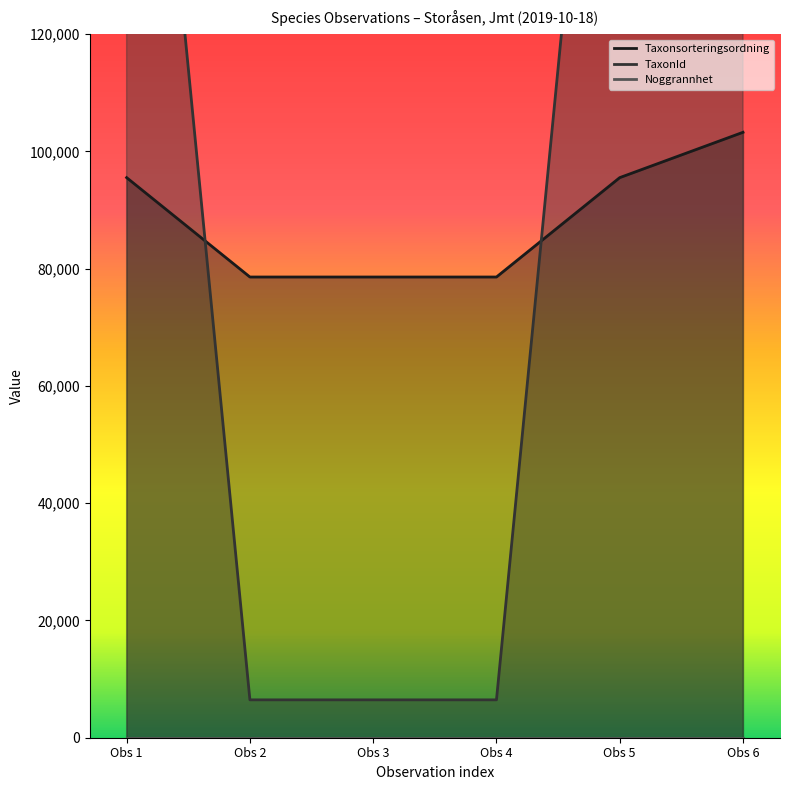

List the series in order of their overall mean, highest first.

TaxonId, Taxonsorteringsordning